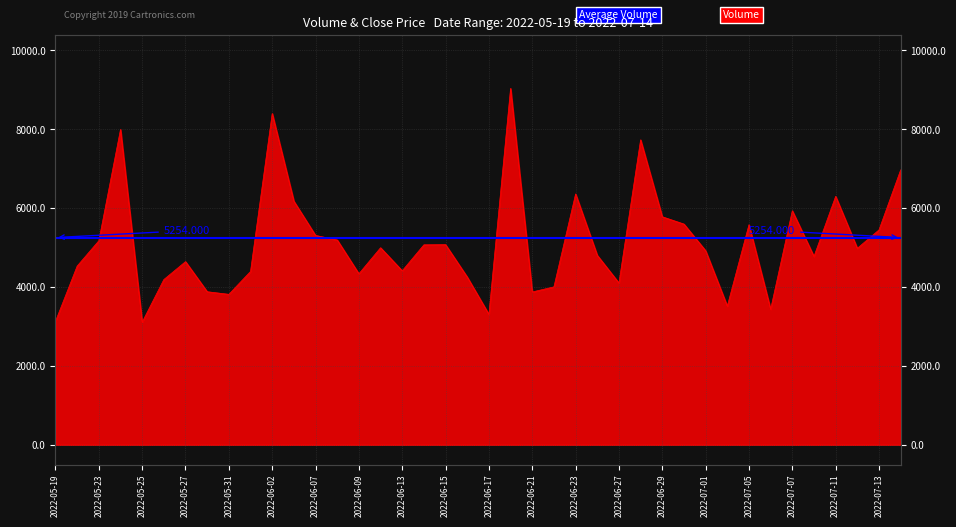

The chart shows a value of 1284 at 2022-06-15. True or false?

False